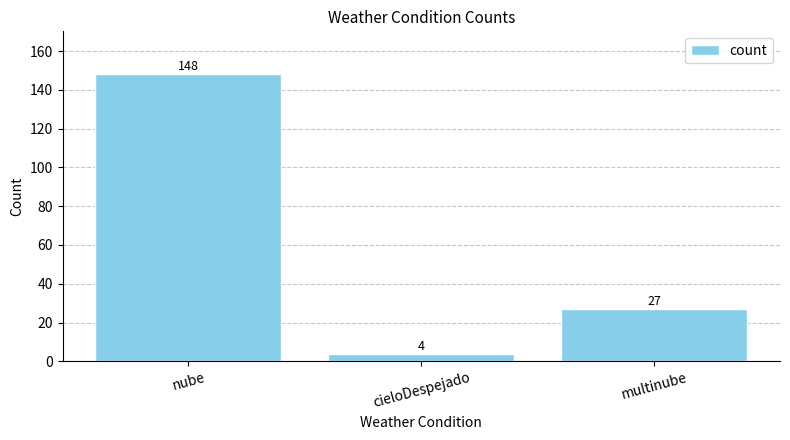

Are the bars horizontal?

No